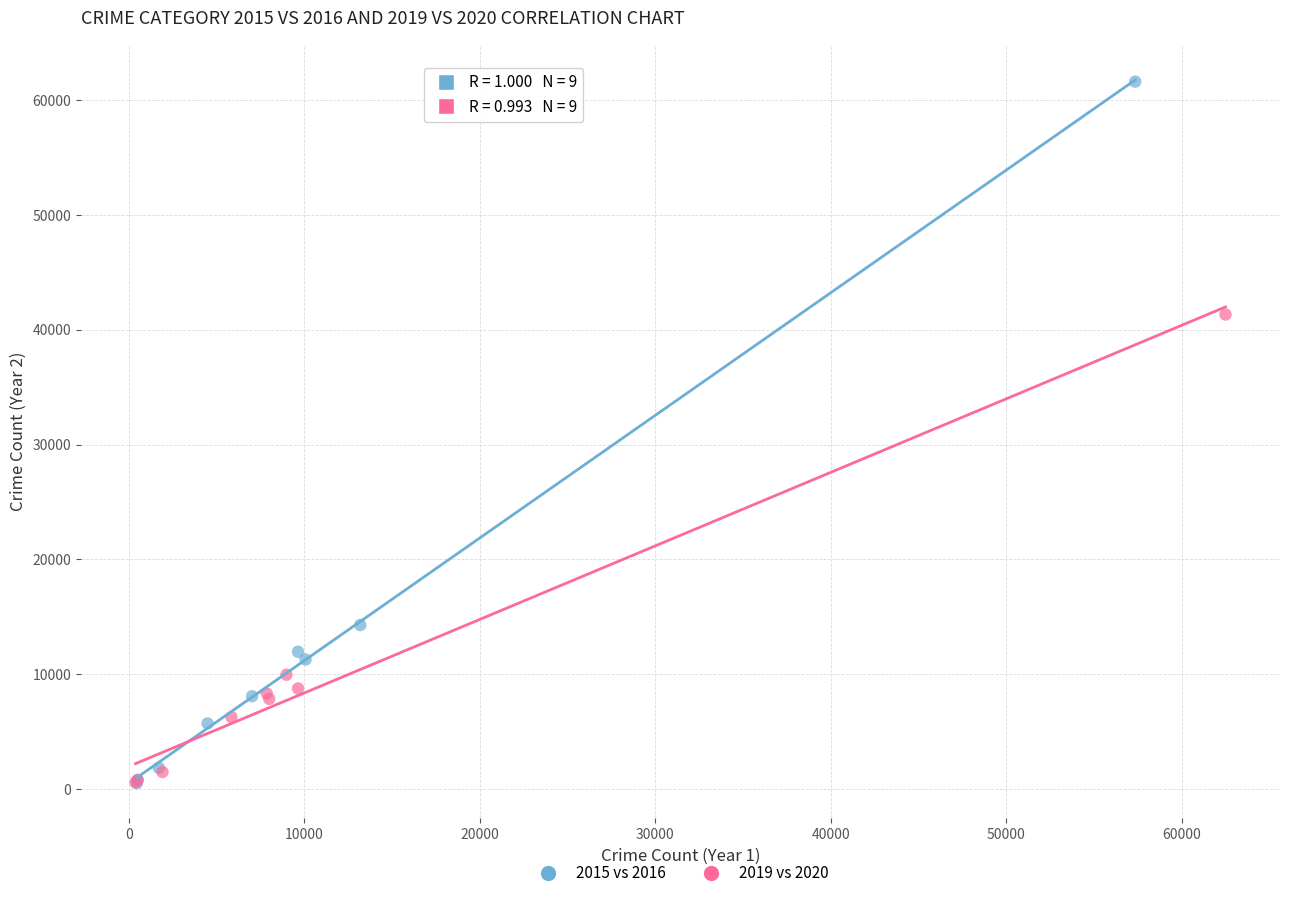

Which series reaches the maximum Y coordinate?

2015 vs 2016